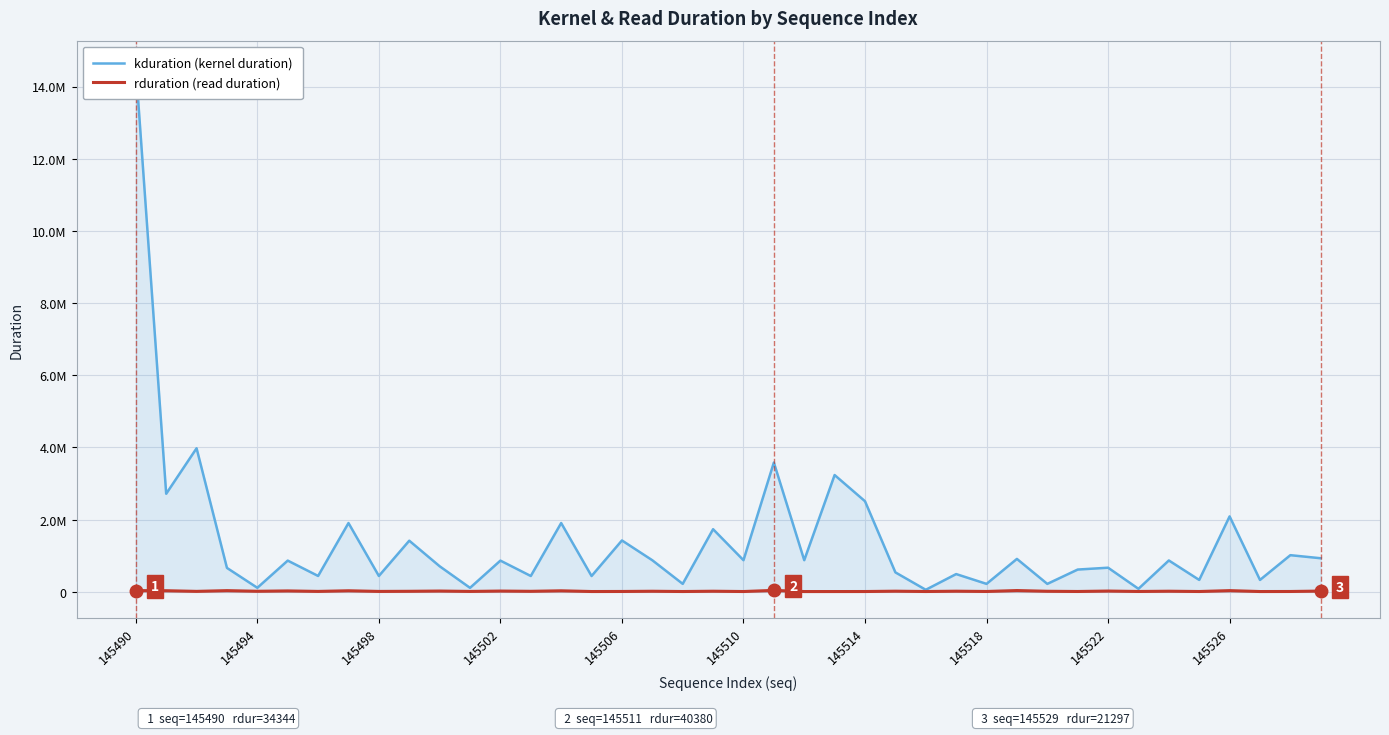

At 145514, list the series in order from smallest to largest.

rduration (read duration), kduration (kernel duration)